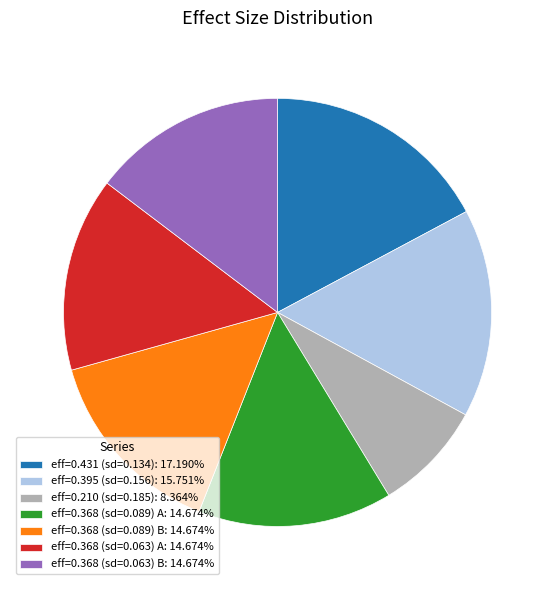

Does eff=0.210 (sd=0.185): 8.364% represent more than half of the total?

No